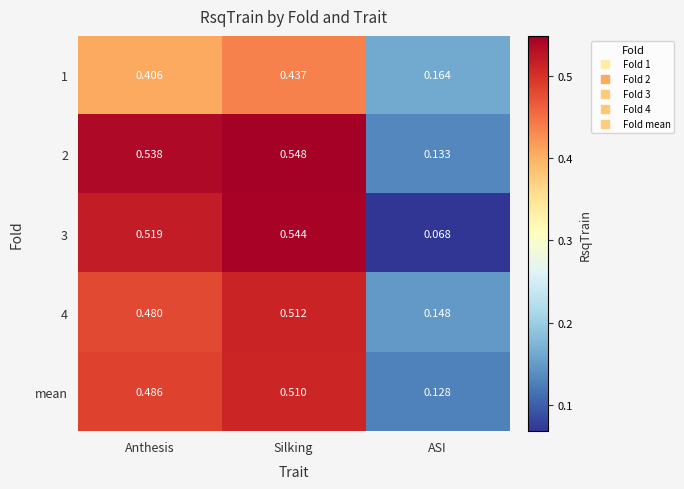

Which category has the highest value in the 3 series?

Silking